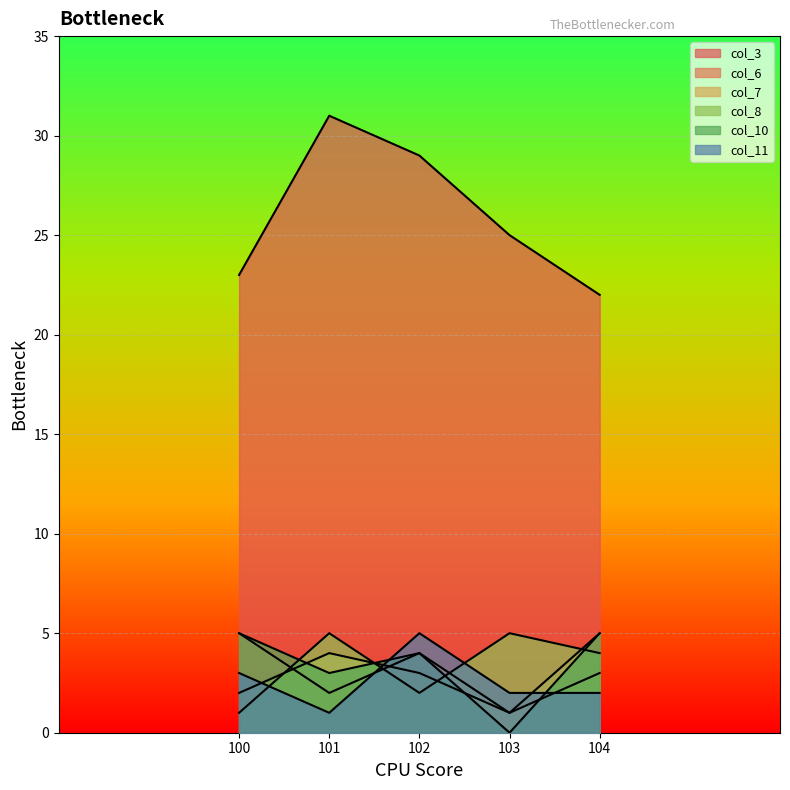

Where does the col_8 series first go above 4?

101